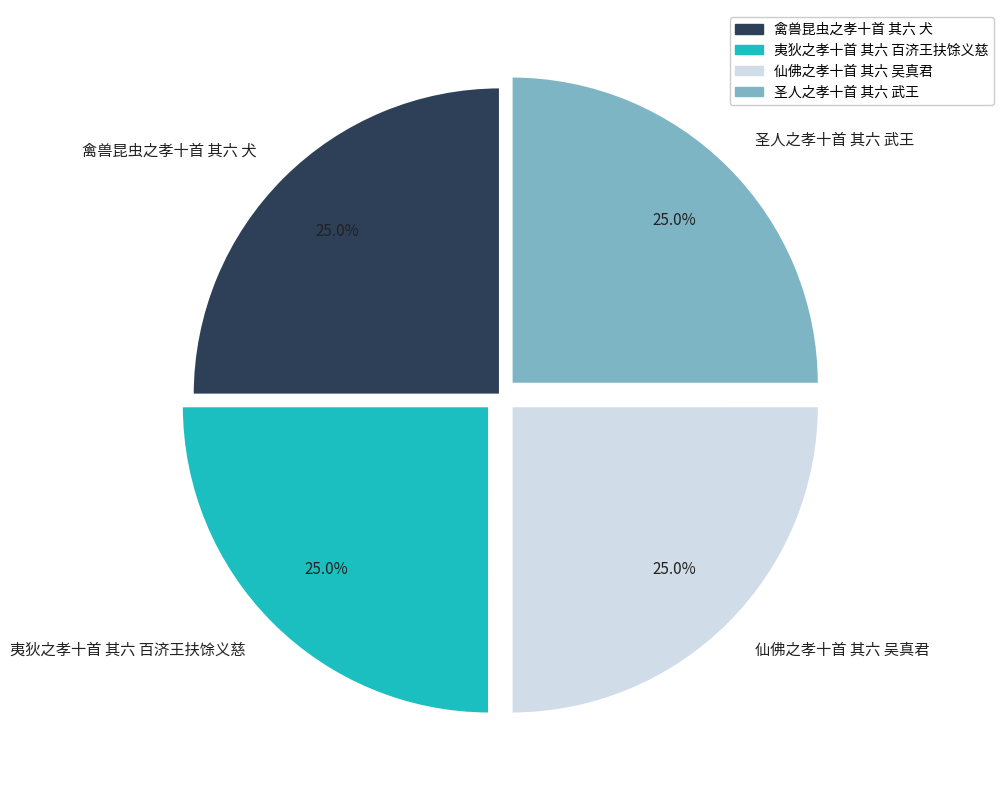

To the nearest percent, what is the combined percentage of 禽兽昆虫之孝十首 其六 犬 and 夷狄之孝十首 其六 百济王扶馀义慈?

50%